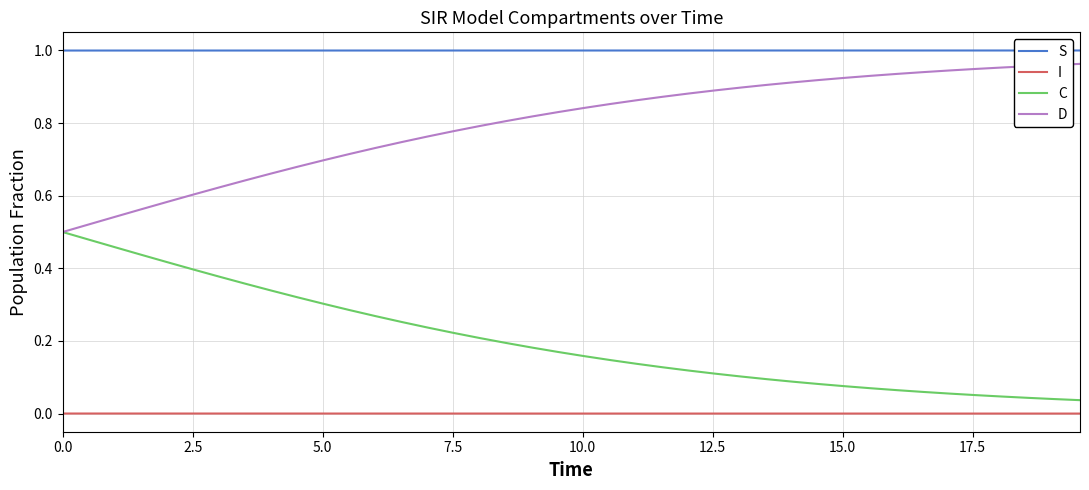

How many series are shown in this chart?

4